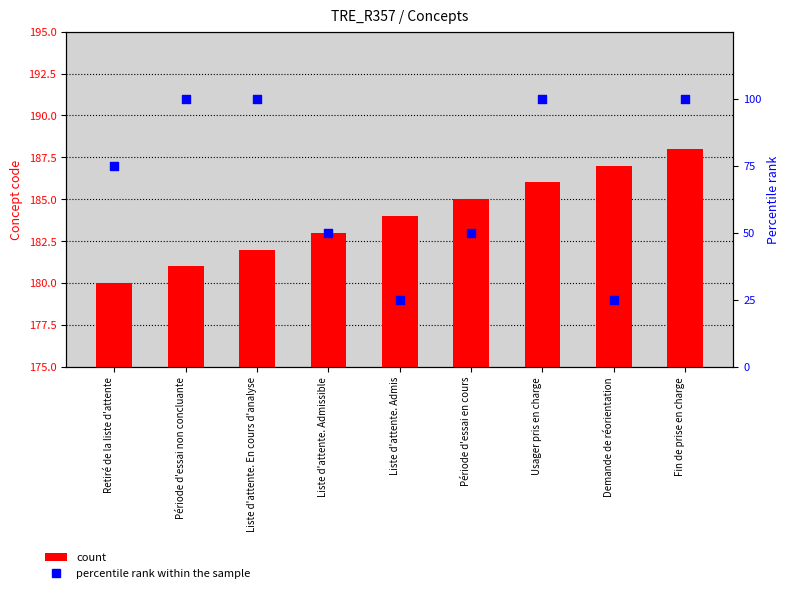

Which series has the largest total across all categories?

count